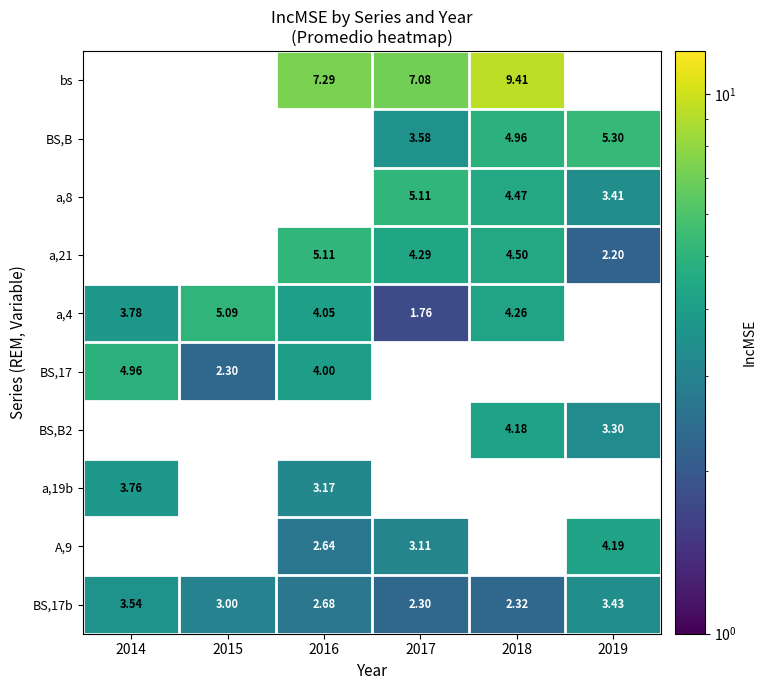

Which has a higher value, 2015 or 2019?

2019